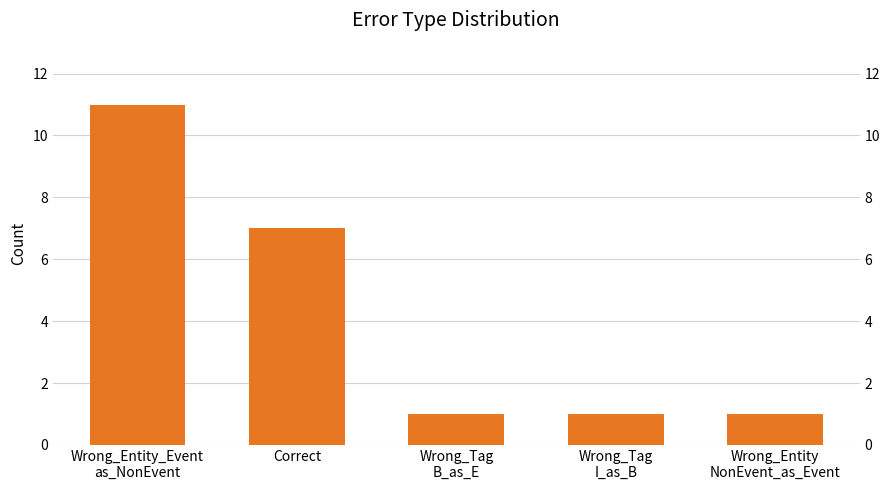

Count the number of values greater than 1.

2